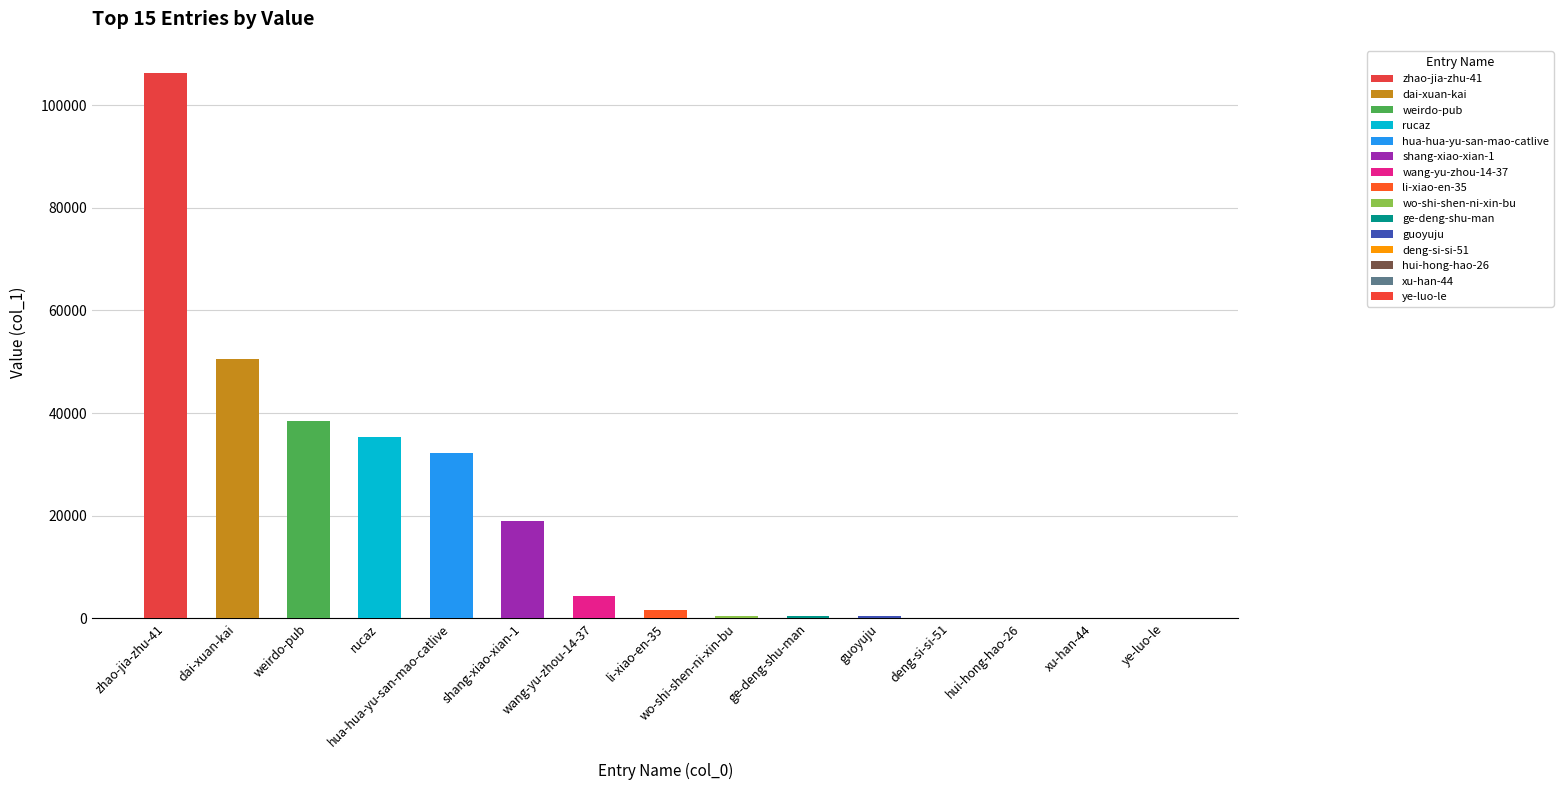

At which label is the value closest to 53122?

dai-xuan-kai